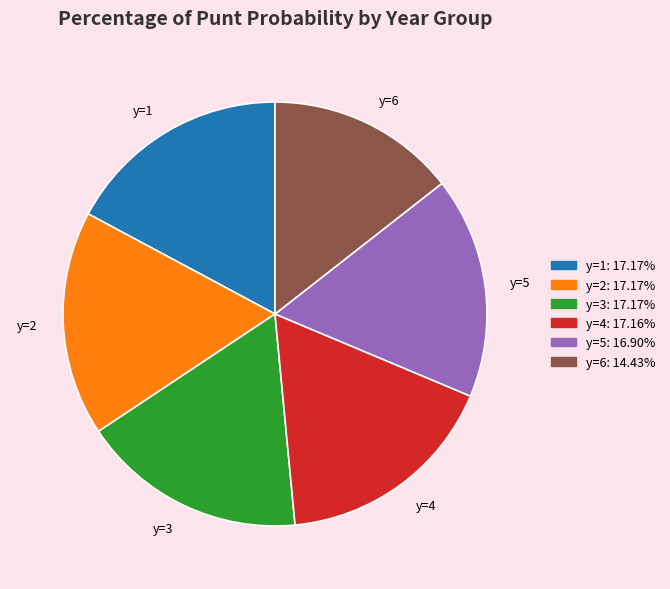

Does y=3 represent more than half of the total?

No